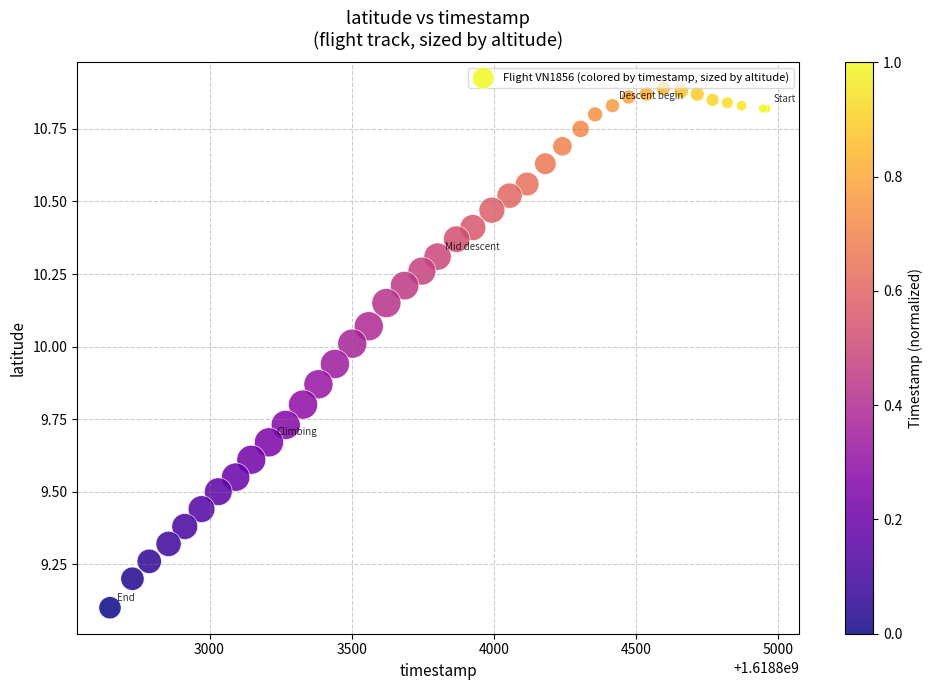

What Y value in the scatter plot is closest to 9?

9.1